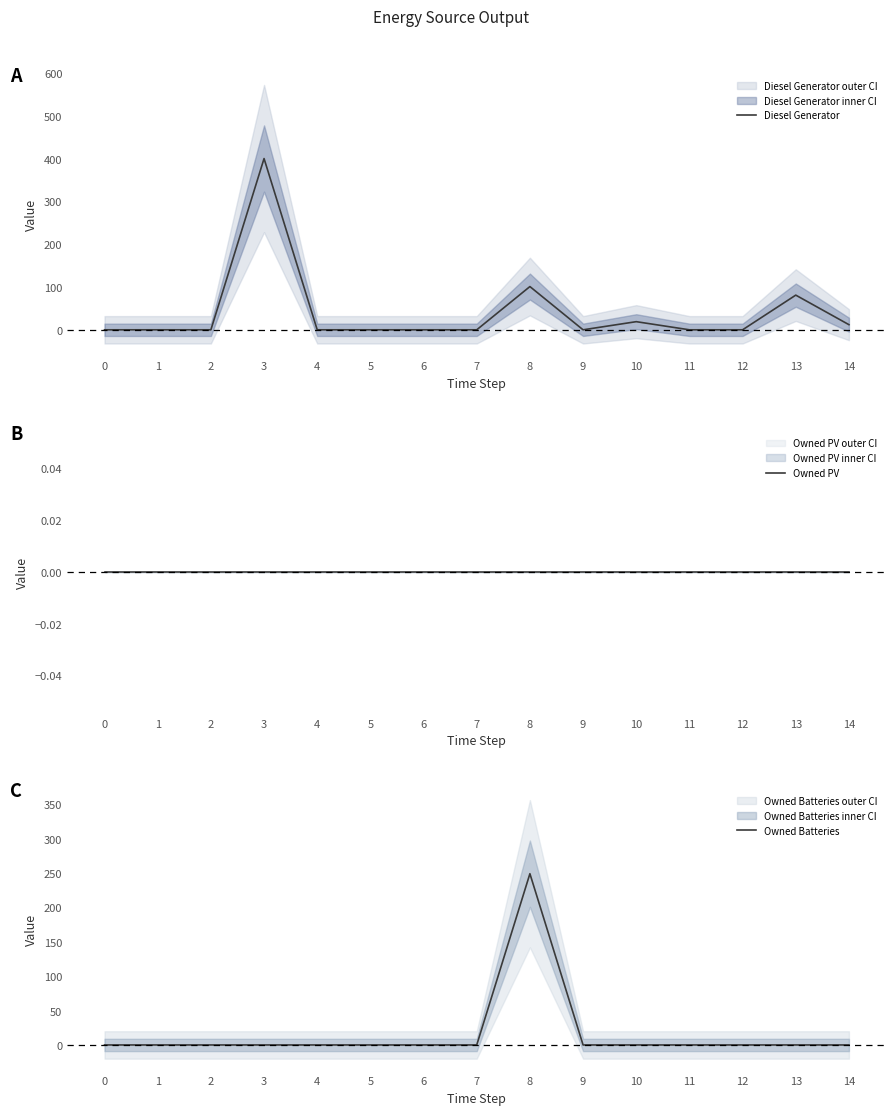

Does the chart have visible grid lines?

No